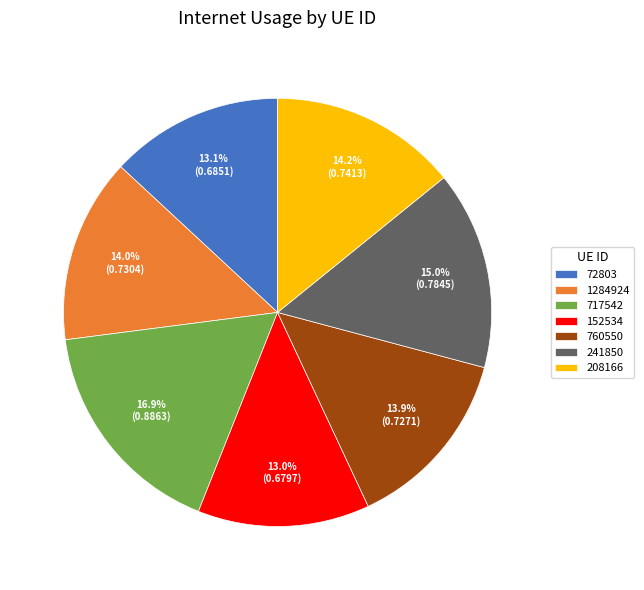

What percentage do 241850 and 152534 together represent?

28.0%